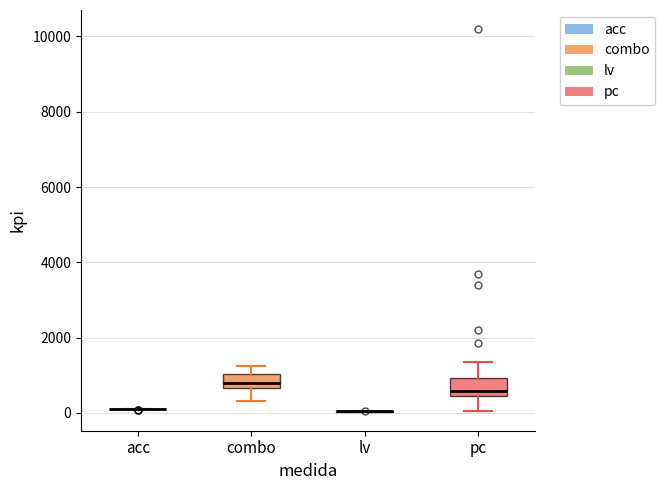

Where does the upper whisker of the box for pc end on the y-axis? The values are not printed on the chart, so give them approximately, as read against the axis.

1400